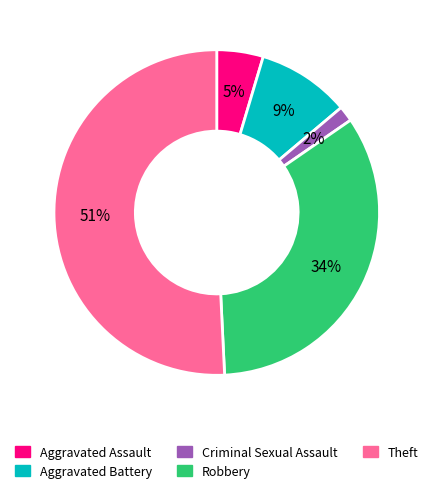

To the nearest percent, what is the average slice percentage?

20%